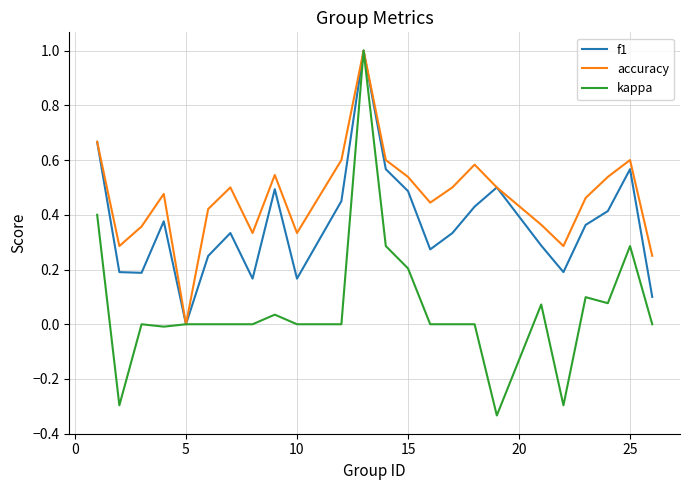

Rank the series by their average value, from lowest to highest.

kappa, f1, accuracy